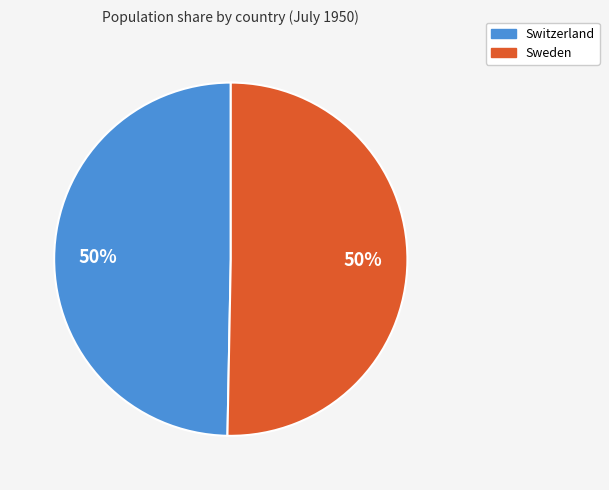

To the nearest percent, what is the average slice percentage?

50%